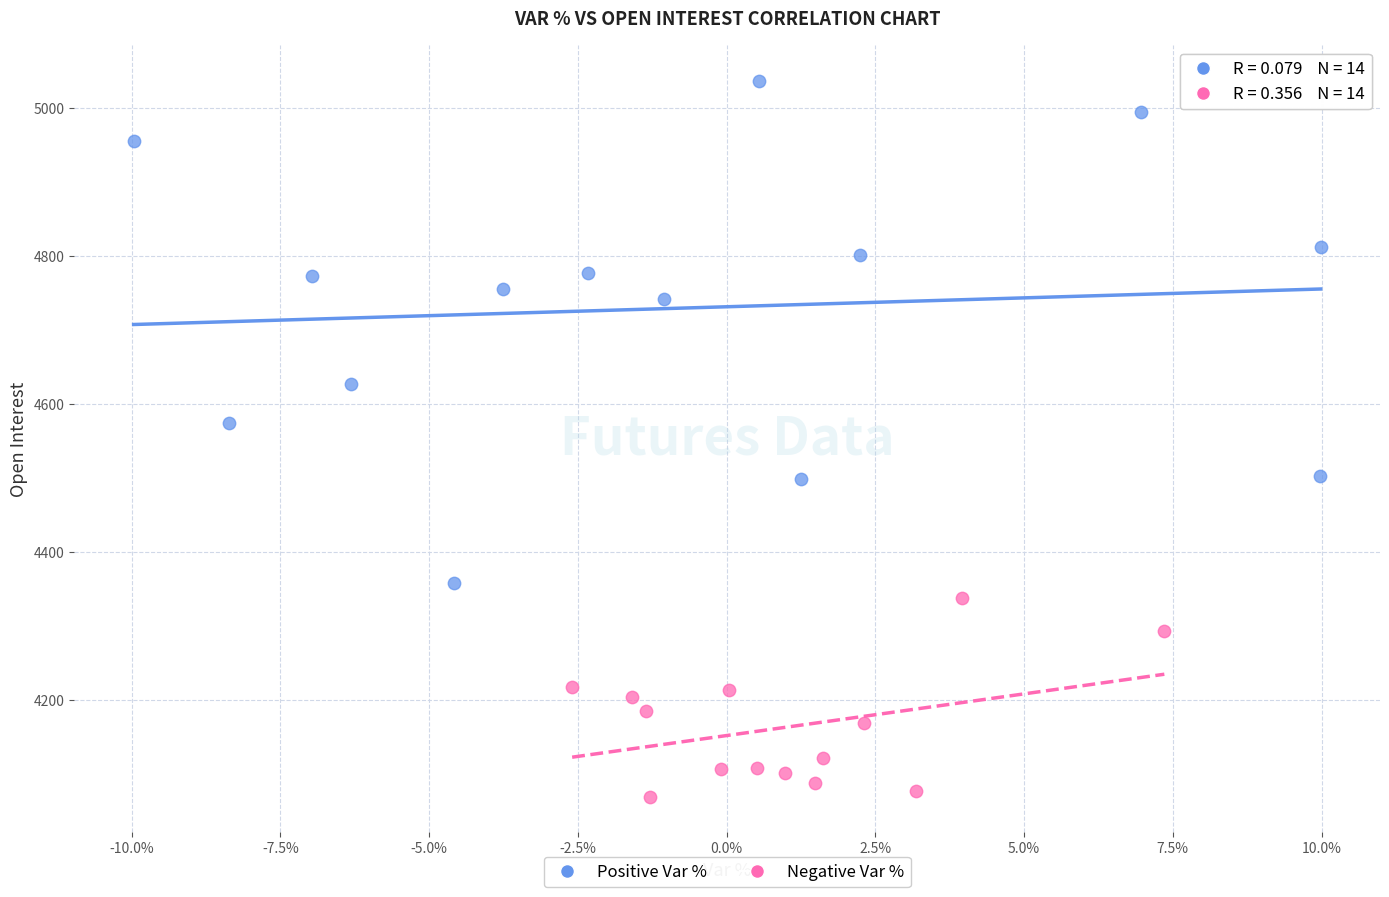

Which series has the largest Y range (max minus min)?

Positive Var %